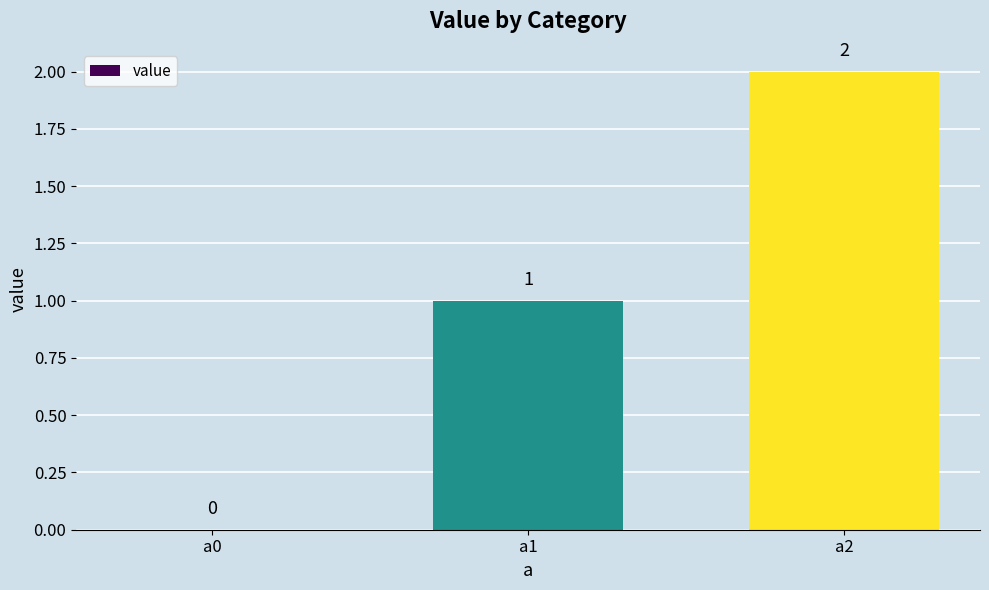

The chart shows a value of 2 at a2. True or false?

True